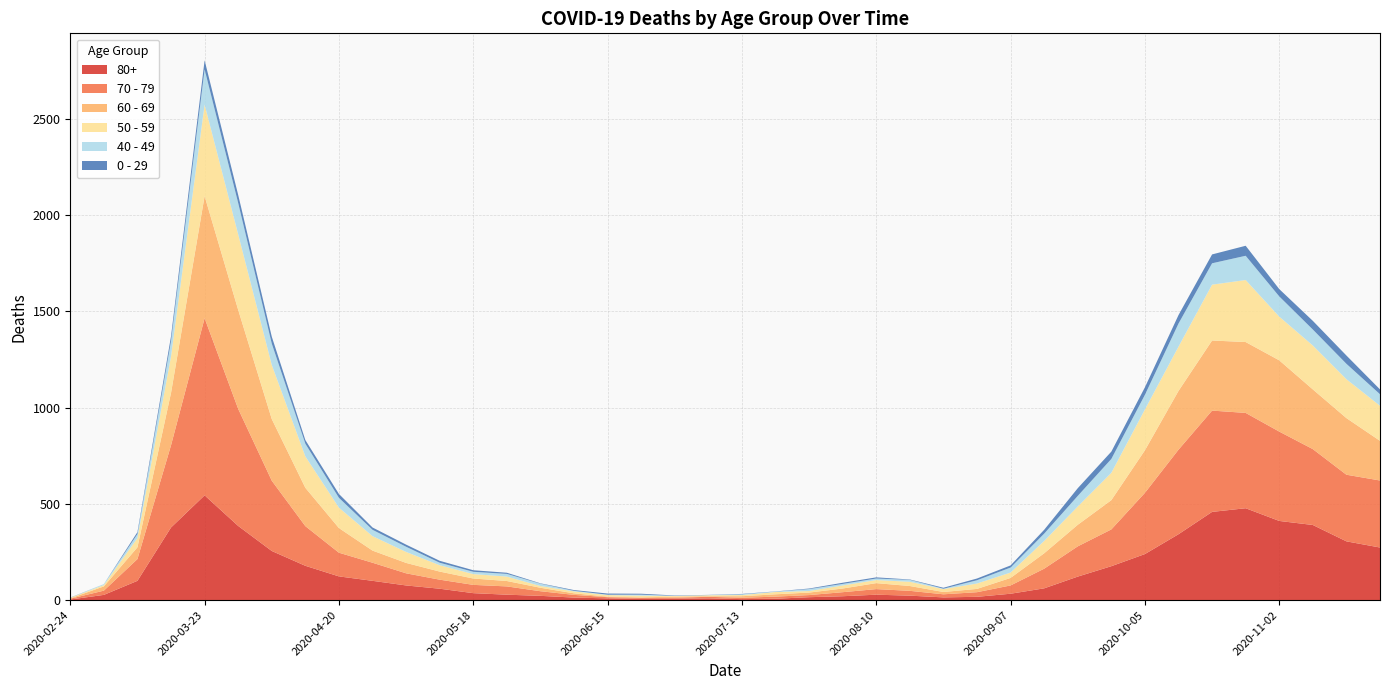

Reading left to right, transcribe all the data shown in this chart.

80+: 3	27	100	377	544	385	255	178	123	100	76	59	36	28	22	13	9	6	7	9	5	7	15	20	28	23	14	17	33	61	122	176	239	342	458	477	411	390	305	273
70 - 79: 4	22	113	427	920	608	365	206	123	94	63	47	43	43	24	14	6	5	5	8	7	11	11	21	29	25	16	24	43	102	157	191	318	439	526	495	464	394	346	348
60 - 69: 2	22	61	272	634	514	320	199	128	63	54	42	33	28	18	8	3	3	6	3	8	12	13	19	31	25	12	17	39	80	112	152	221	305	364	368	370	310	294	206
50 - 59: 3	7	48	190	475	392	281	163	106	75	57	33	23	23	9	10	8	9	3	5	6	12	8	16	16	22	15	28	28	64	95	142	212	230	290	322	227	228	202	182
40 - 49: 0	5	21	79	183	163	111	66	51	33	27	13	12	14	12	3	2	5	1	1	4	2	10	8	8	10	2	17	26	38	55	72	76	120	111	126	105	83	80	60
0 - 29: 1	0	10	25	47	42	36	19	20	12	11	10	8	6	2	4	6	5	2	1	2	1	3	6	6	2	5	9	11	20	40	38	39	44	46	52	38	45	43	25